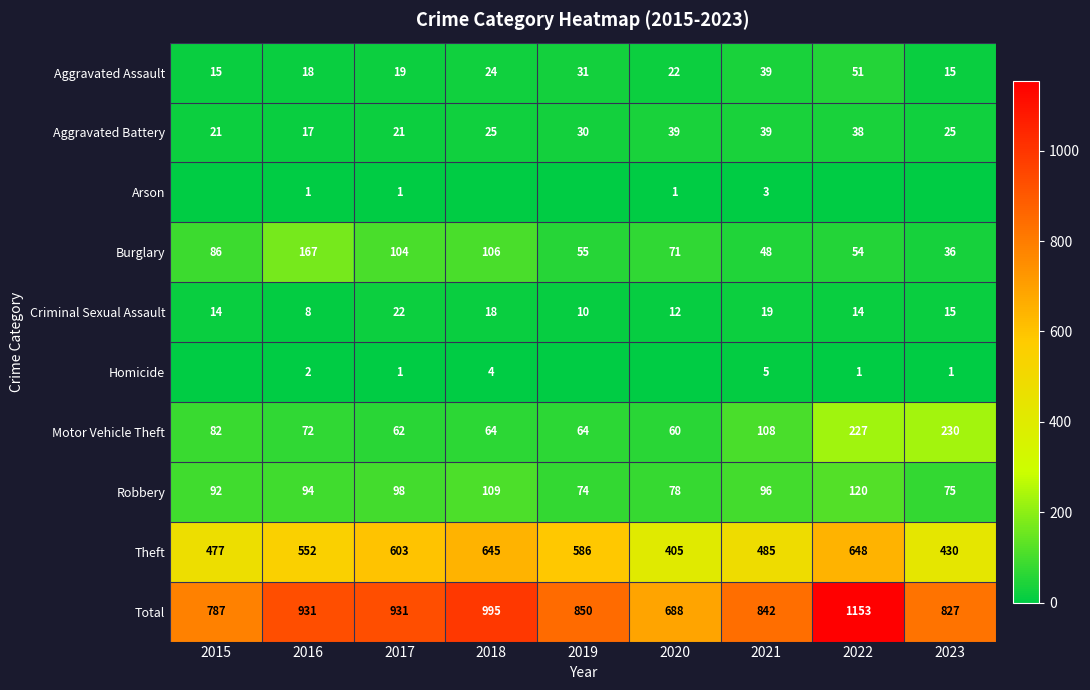

At which label does Burglary first exceed 71?

2015